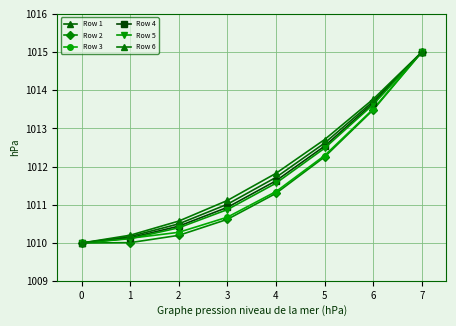

Is it true that Row 2 equals 1013.5 at 6?

True